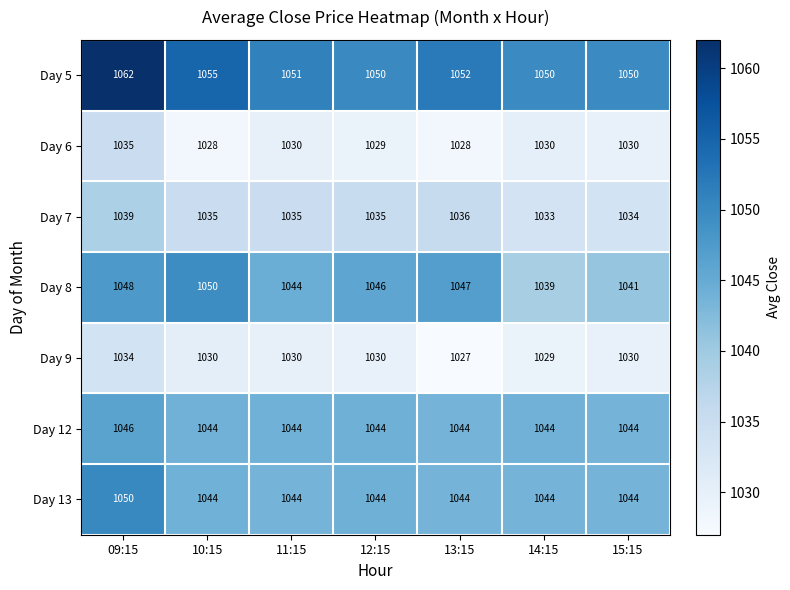

What is the maximum value shown in the chart?

1062